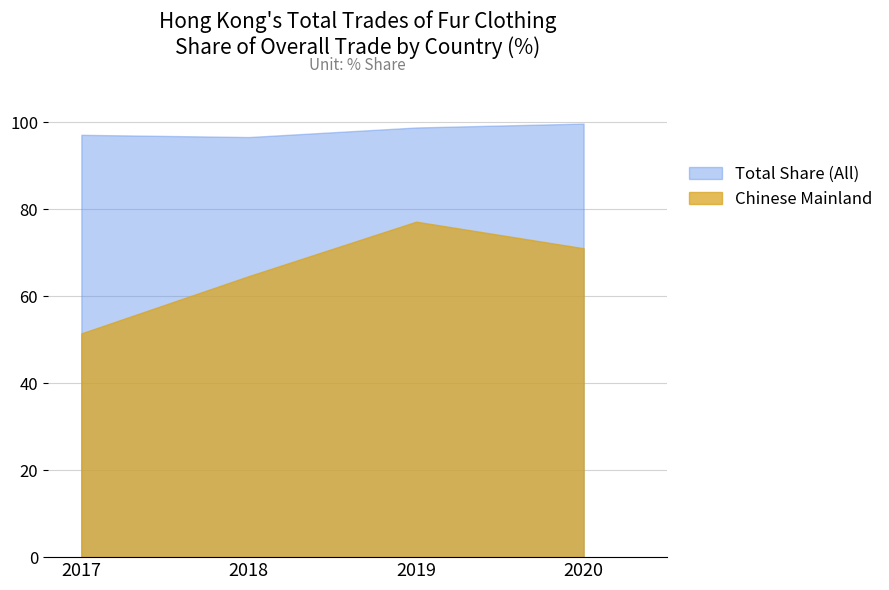

List the series in order of their peak value, highest first.

Total Share (All), Chinese Mainland